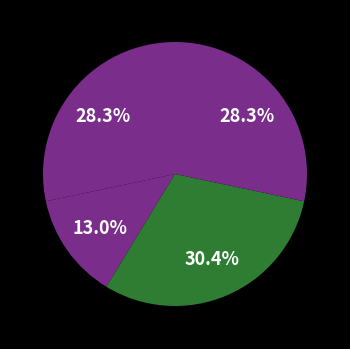

How many slices are in this pie chart?

4